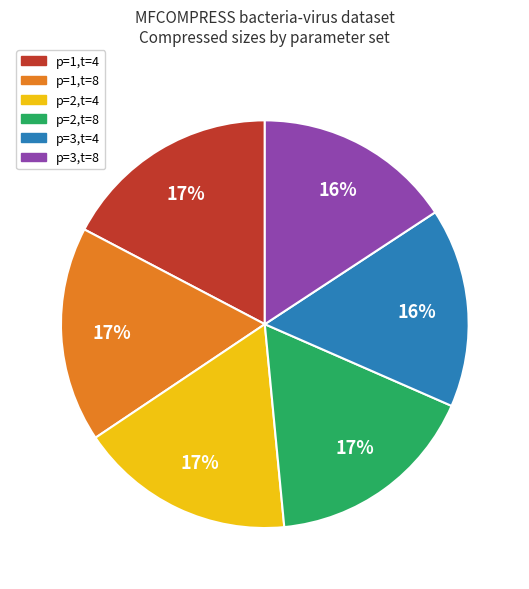

Is there any slice that represents more than half of the pie?

No